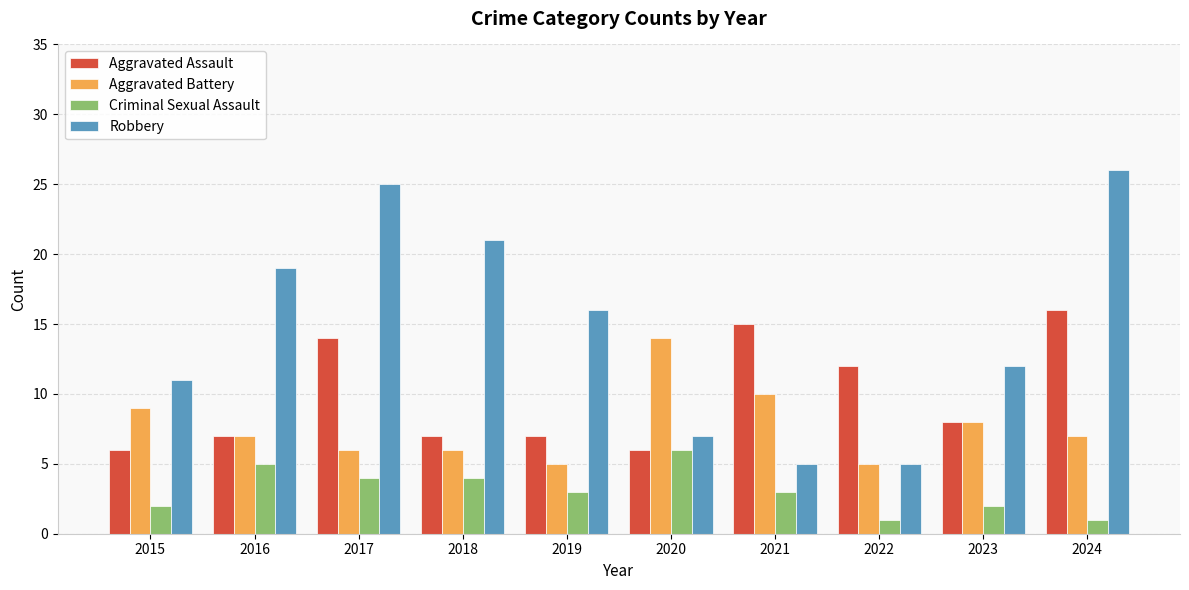

True or false: Criminal Sexual Assault has a value of 7 at 2018.

False